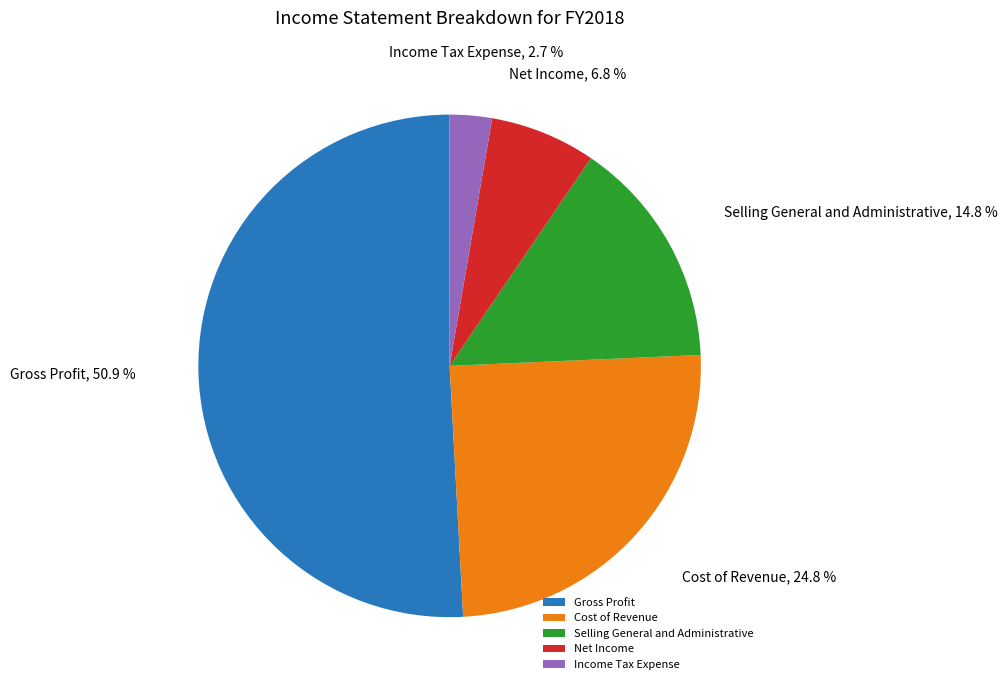

What percentage is the Gross Profit slice, to the nearest percent?

51%